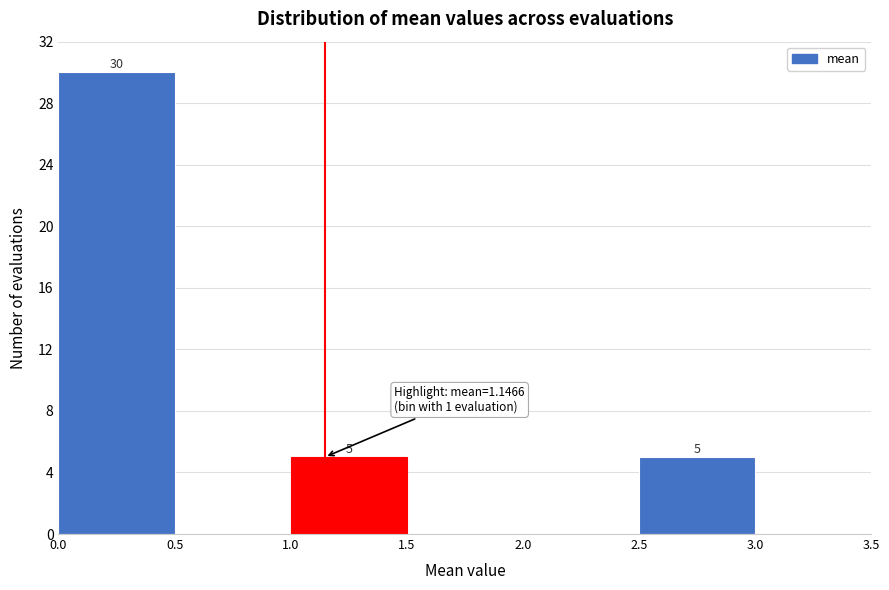

Which range on the x-axis has the tallest bar?

0.0 to 0.5